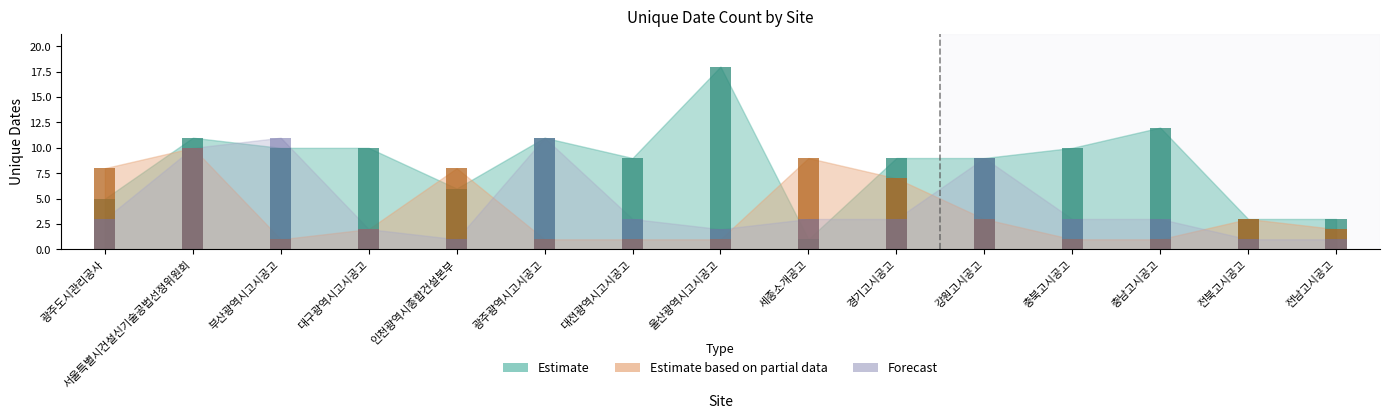

At which label does Estimate based on partial data first exceed 2?

광주도시관리공사